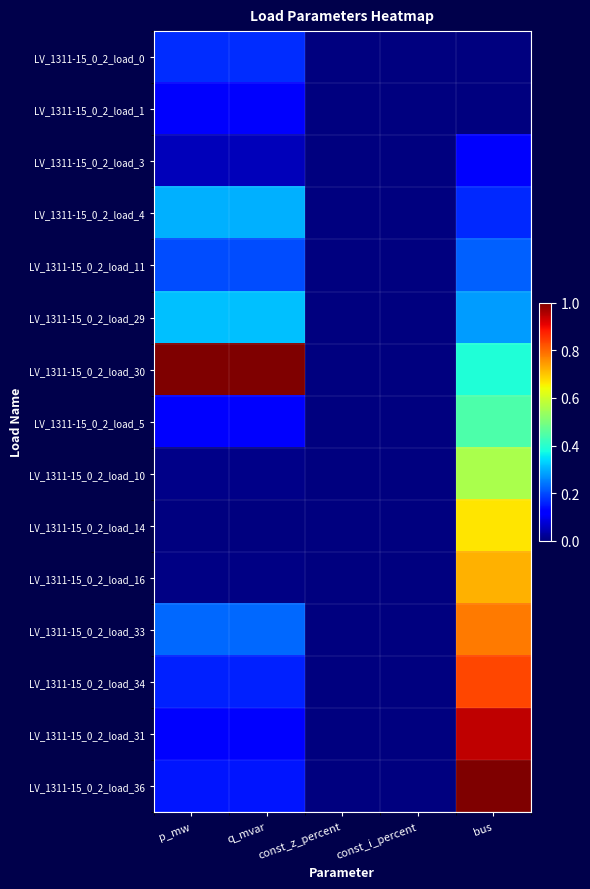

At which category is the sum across all series the highest?

bus